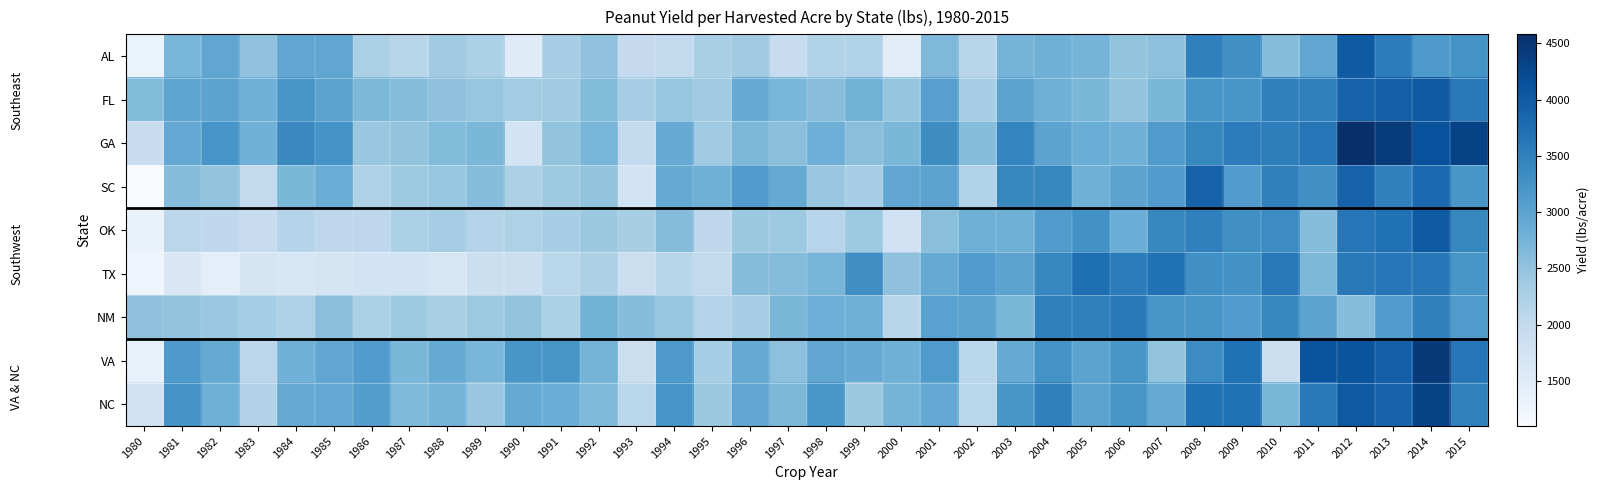

List the series in order of their peak value, lowest first.

NM, TX, SC, AL, FL, OK, NC, VA, GA